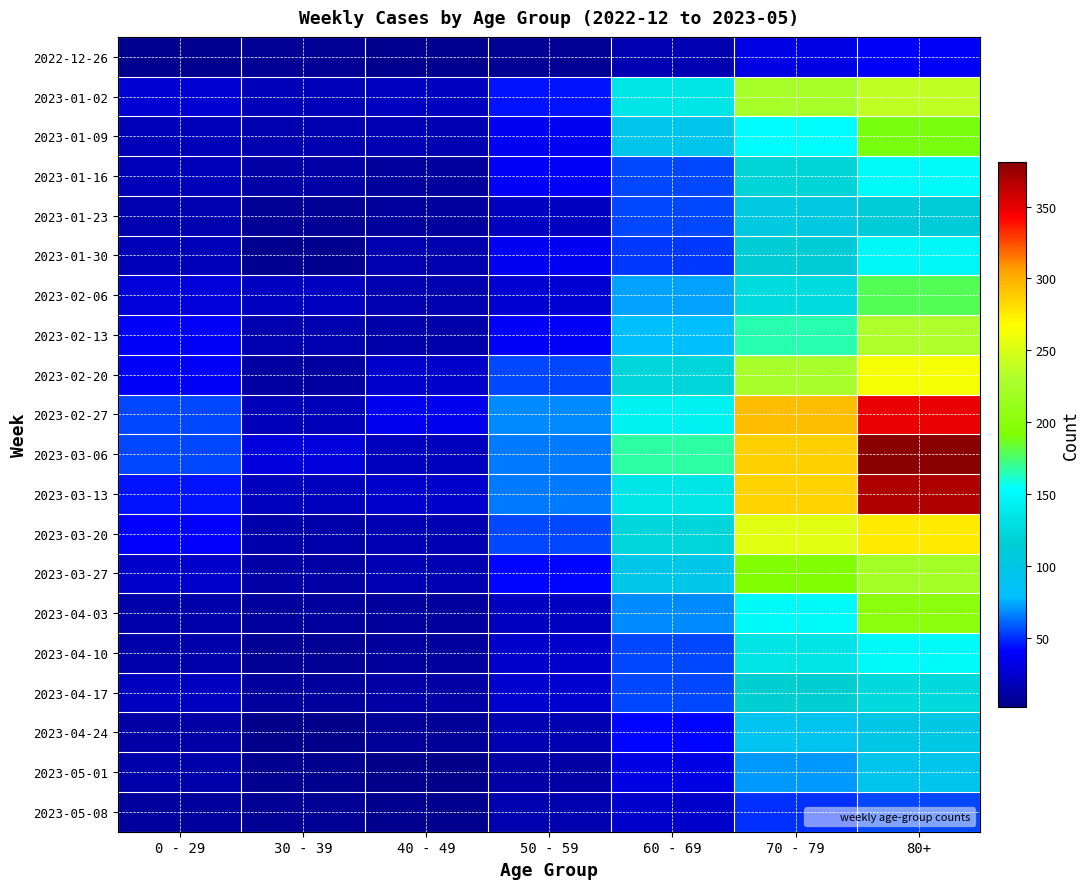

At how many categories does at least one series exceed 175?

2